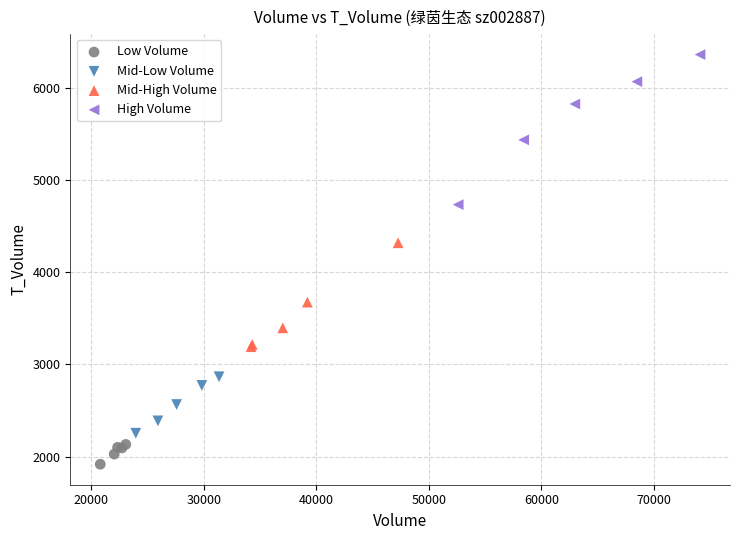

Which series reaches the minimum Y coordinate?

Low Volume